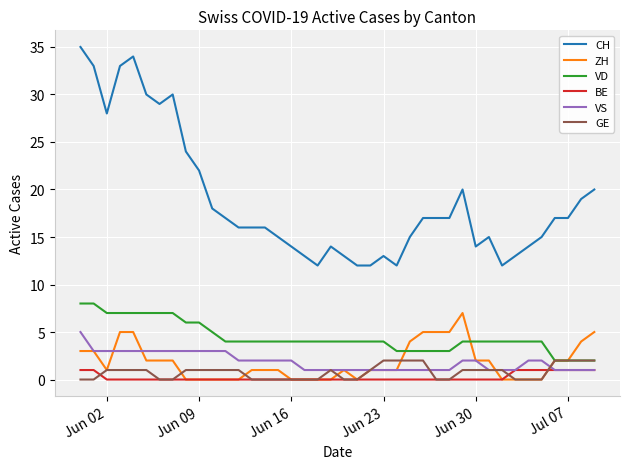

After their last crossing, which series has the higher values: GE or VS?

GE